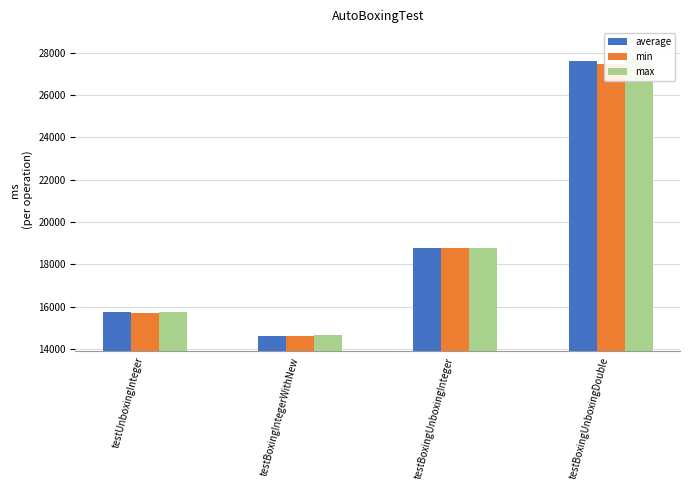

Which has a higher value, testBoxingUnboxingDouble or testUnboxingInteger?

testBoxingUnboxingDouble